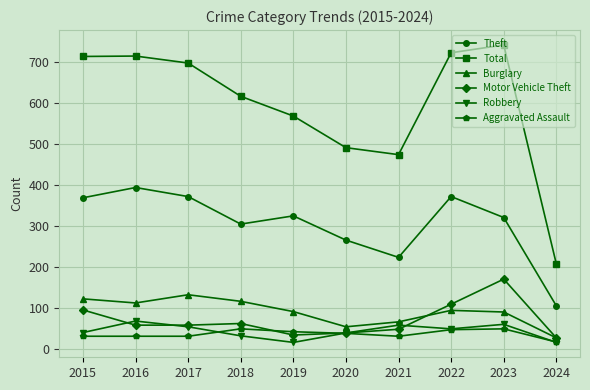

True or false: Total and Theft cross at least once.

False